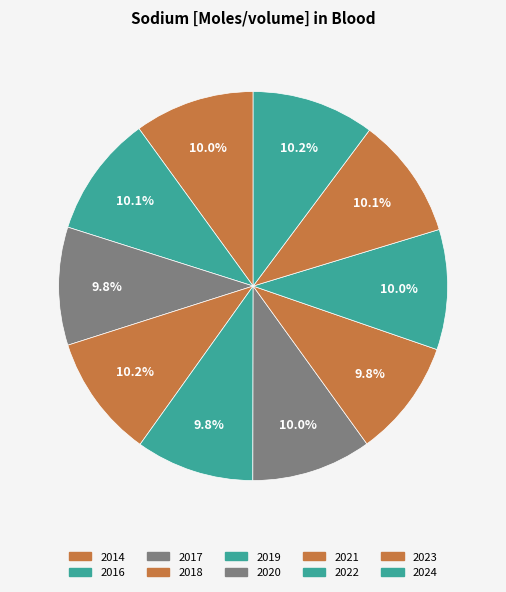

How many segments does this pie chart have?

10